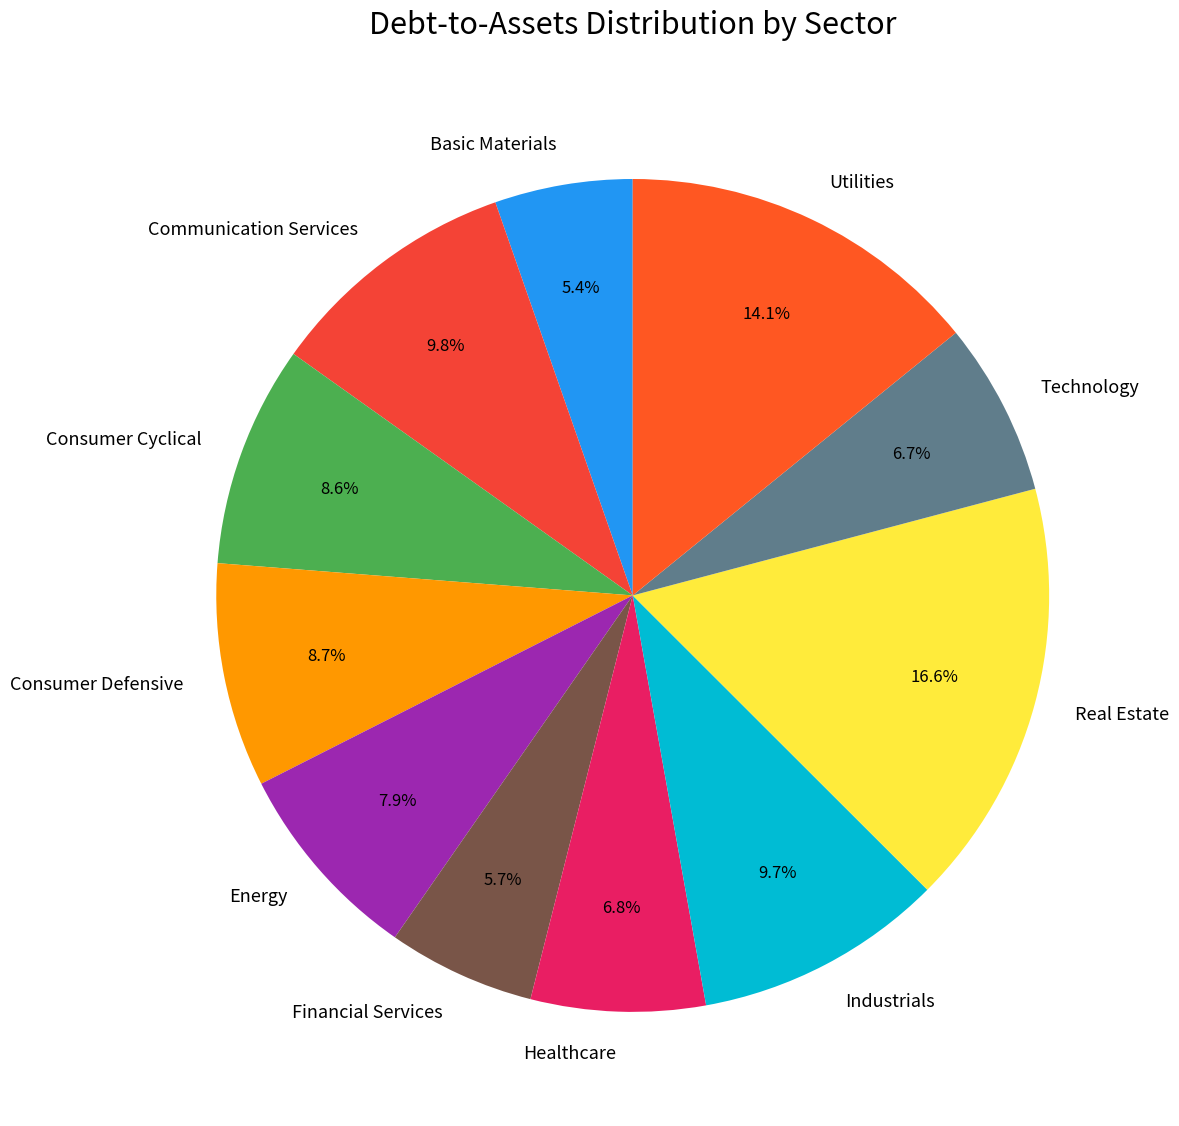

How many segments does this pie chart have?

11